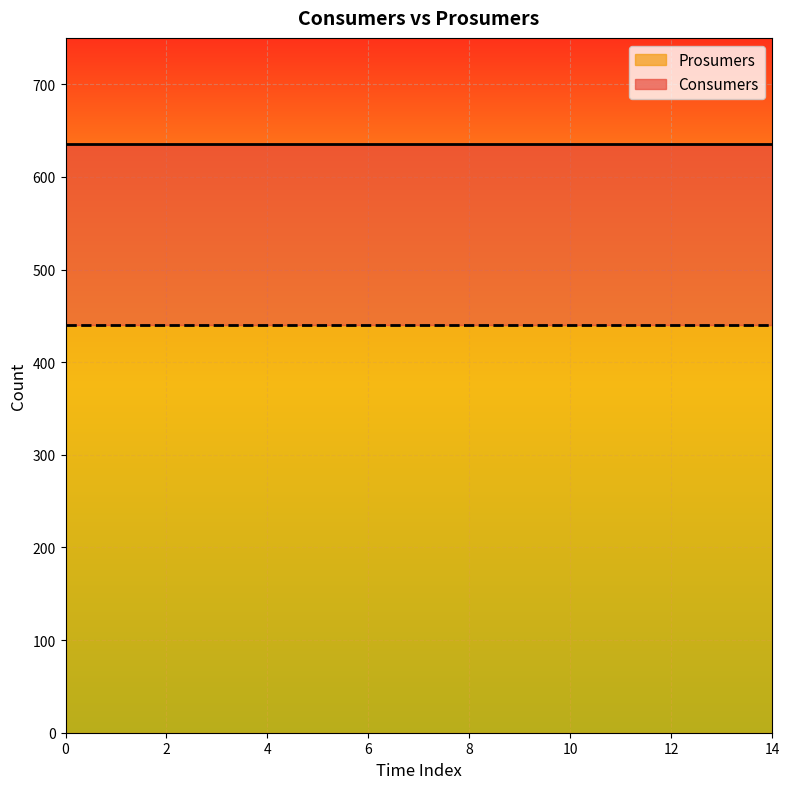

How many data points does each series have?

15